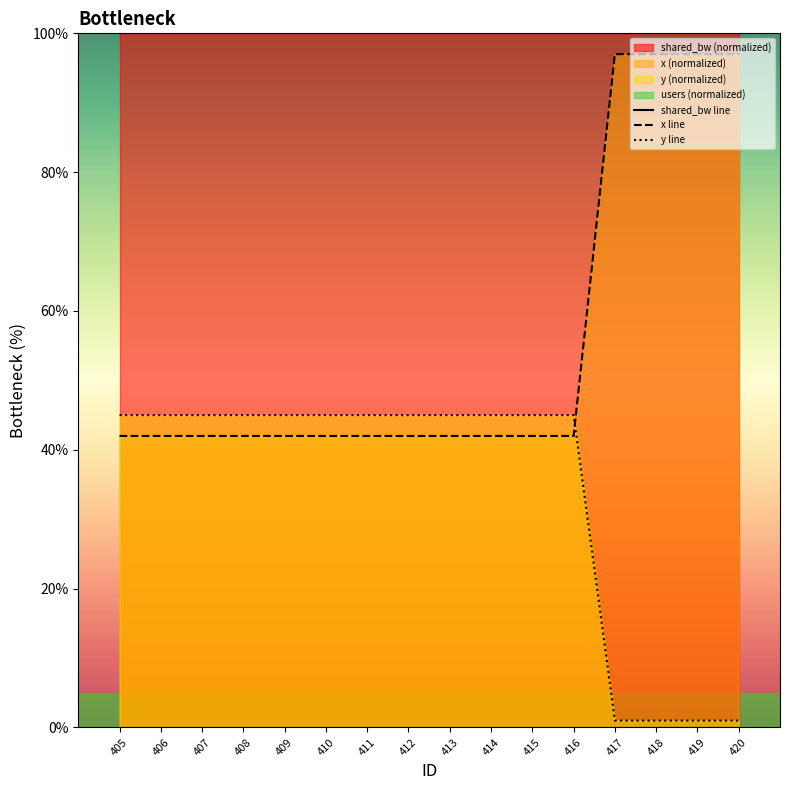

List the series in order of their overall mean, lowest first.

y line, x line, shared_bw line